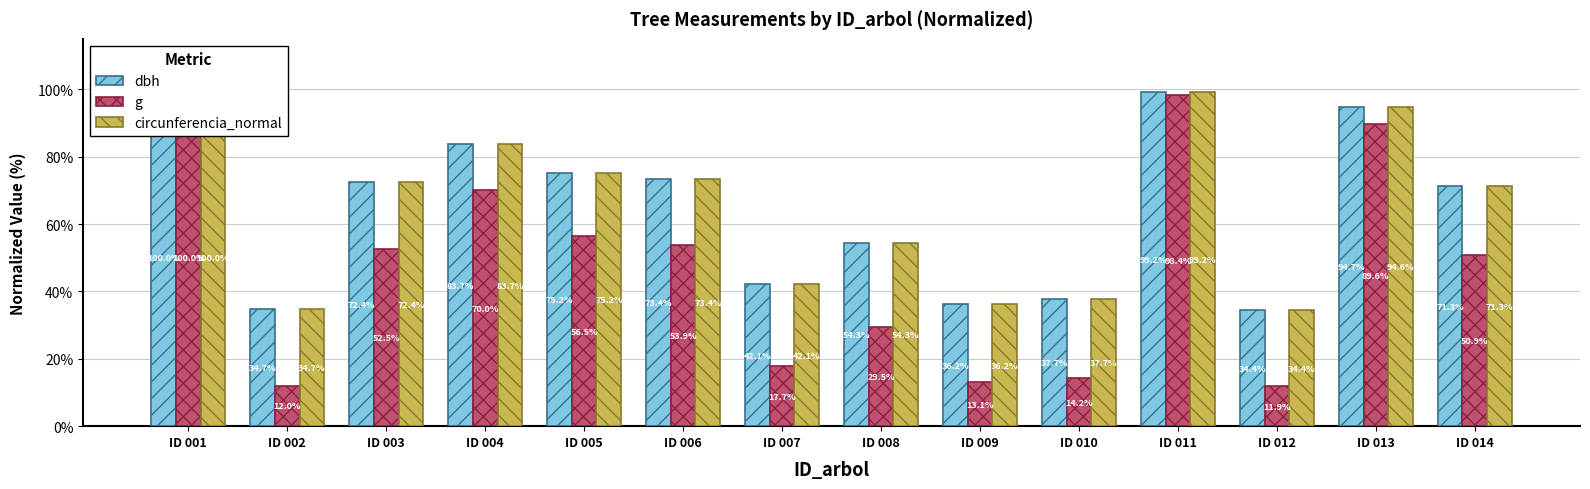

What is the sum of the dbh values at ID 007 and ID 010?

79.8